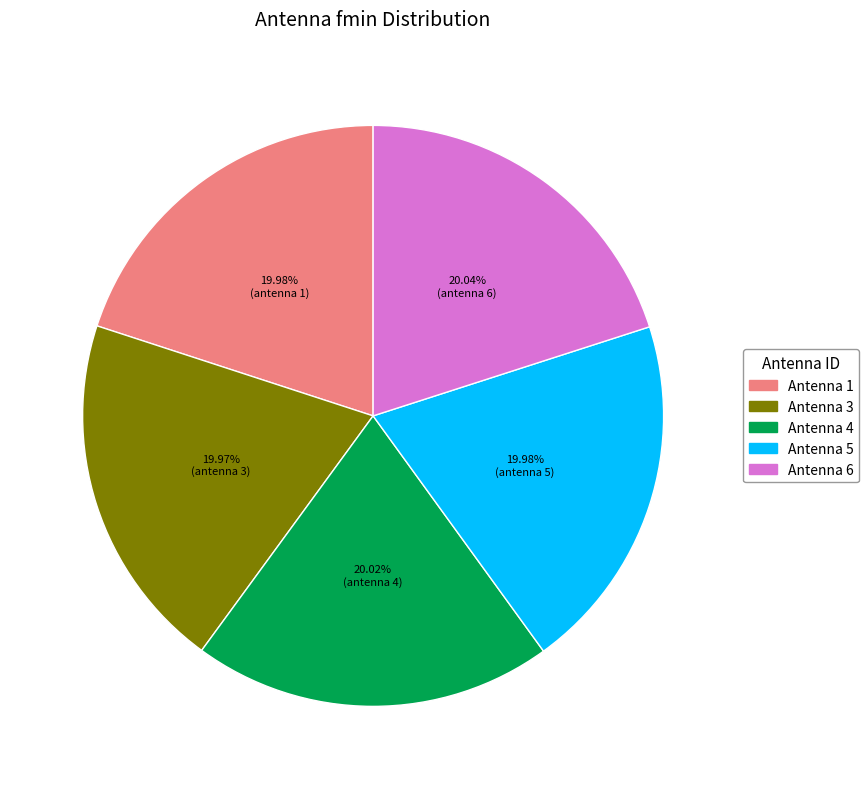

Is the sum of Antenna 1 and Antenna 6 greater than half?

No